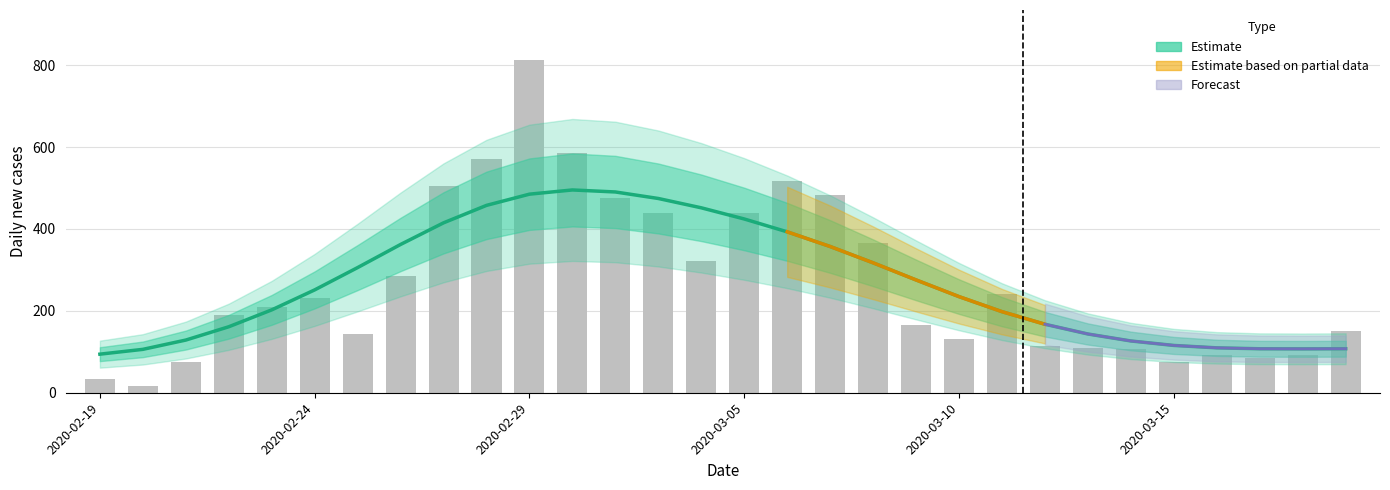

What is the minimum value shown in the chart?

16